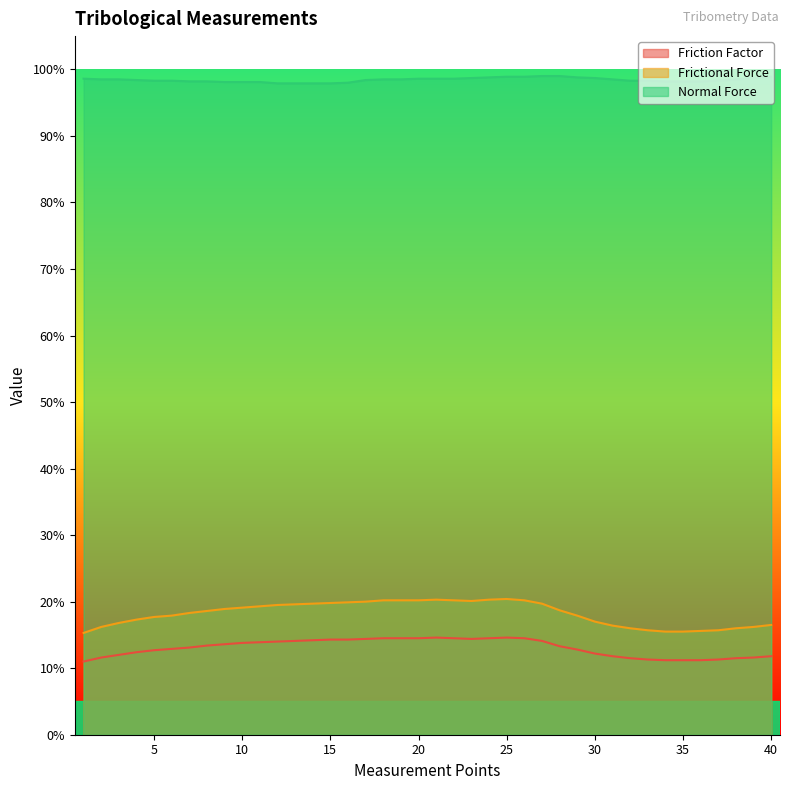

What is the spread (max minus min) of values at 31?

0.9